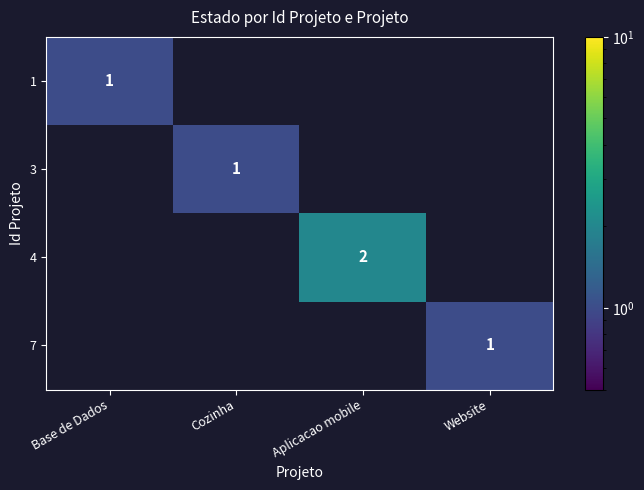

True or false: row_2 has a value of 1 at Website.

False